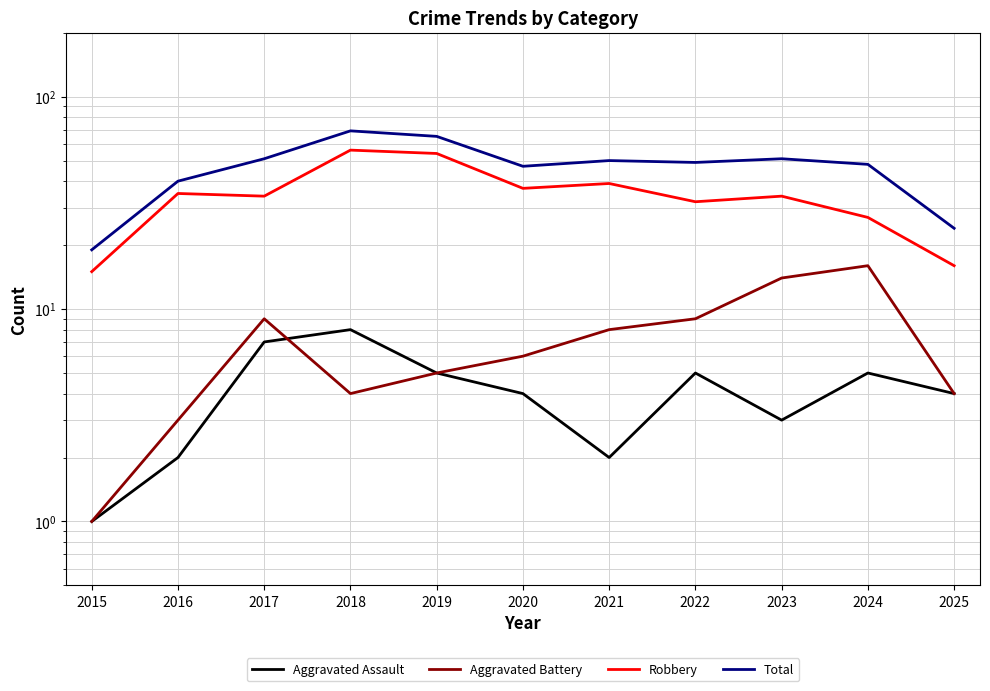

Reading left to right, extract all data points from this chart.

Aggravated Assault: 2015=1	2016=2	2017=7	2018=8	2019=5	2020=4	2021=2	2022=5	2023=3	2024=5	2025=4
Aggravated Battery: 2015=1	2016=3	2017=9	2018=4	2019=5	2020=6	2021=8	2022=9	2023=14	2024=16	2025=4
Robbery: 2015=15	2016=35	2017=34	2018=56	2019=54	2020=37	2021=39	2022=32	2023=34	2024=27	2025=16
Total: 2015=19	2016=40	2017=51	2018=69	2019=65	2020=47	2021=50	2022=49	2023=51	2024=48	2025=24